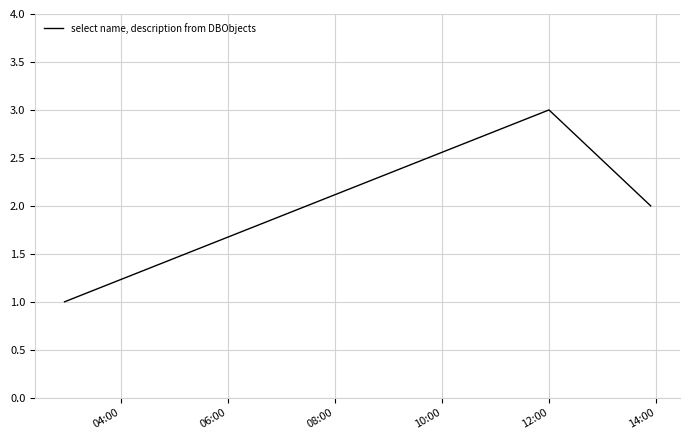

What is the greatest value displayed?

3